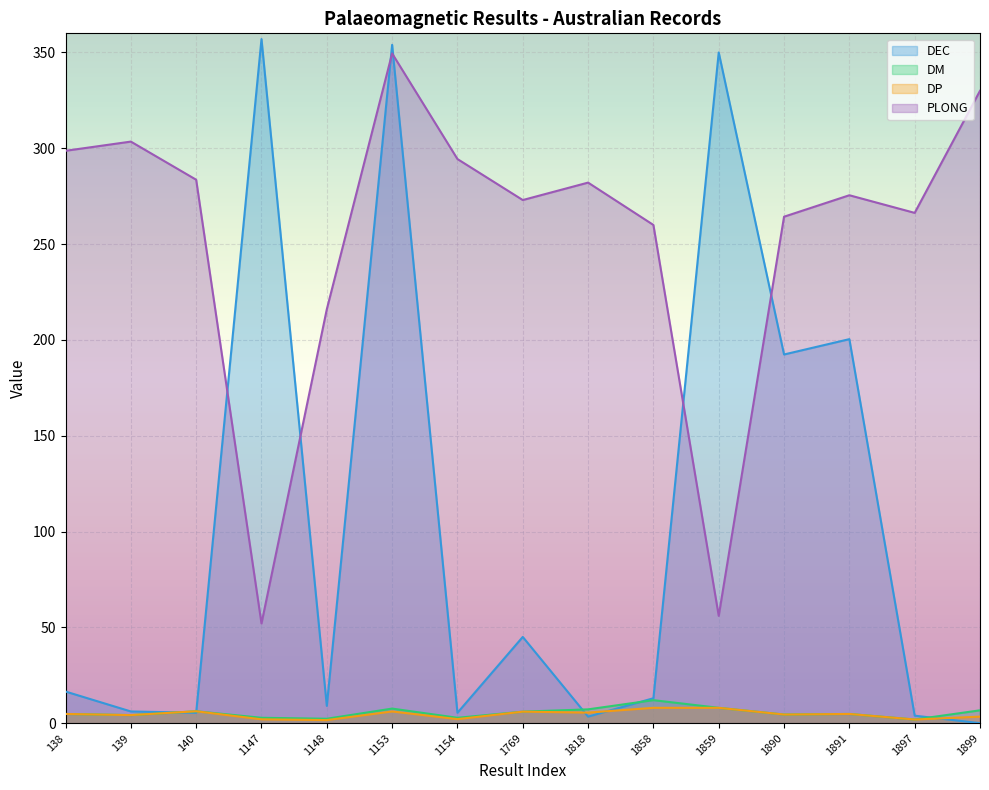

True or false: PLONG has a value of 162.1 at 1858.

False